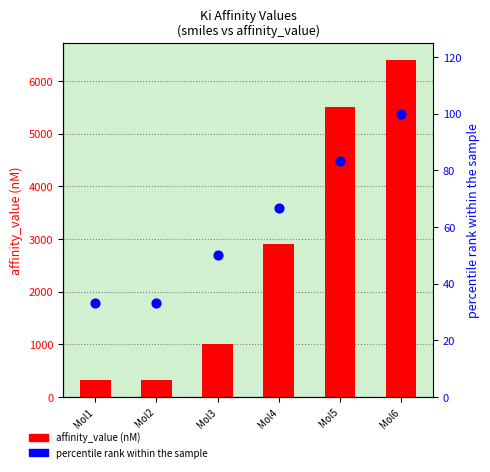

What are all the series names shown in the legend?

affinity_value (nM), percentile rank within the sample